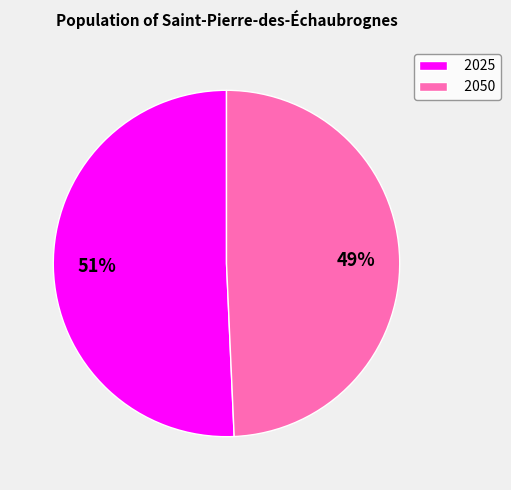

The 2050 slice represents 49% of the pie. True or false?

True